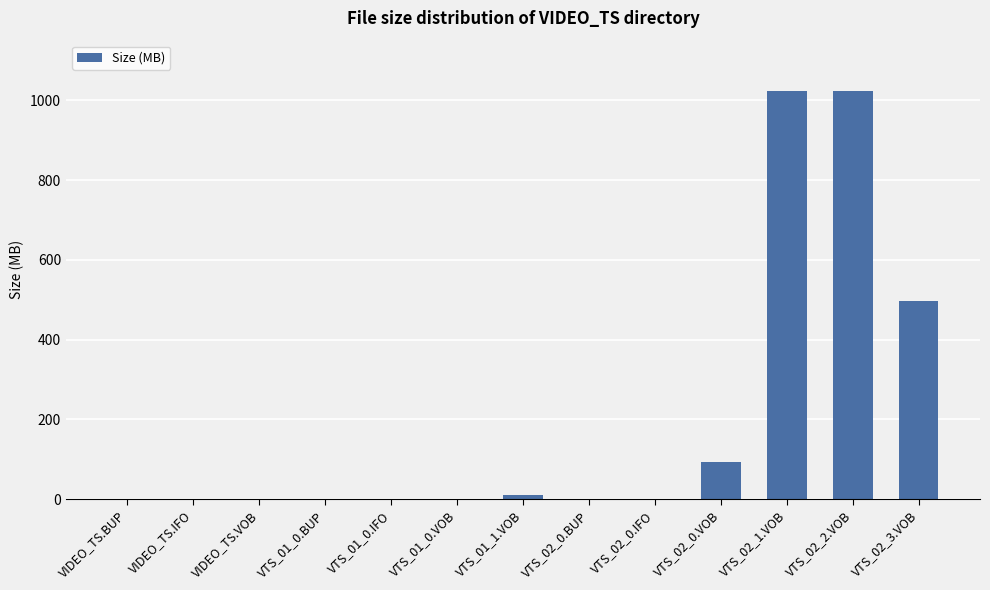

At which label is the value closest to 511?

VTS_02_3.VOB